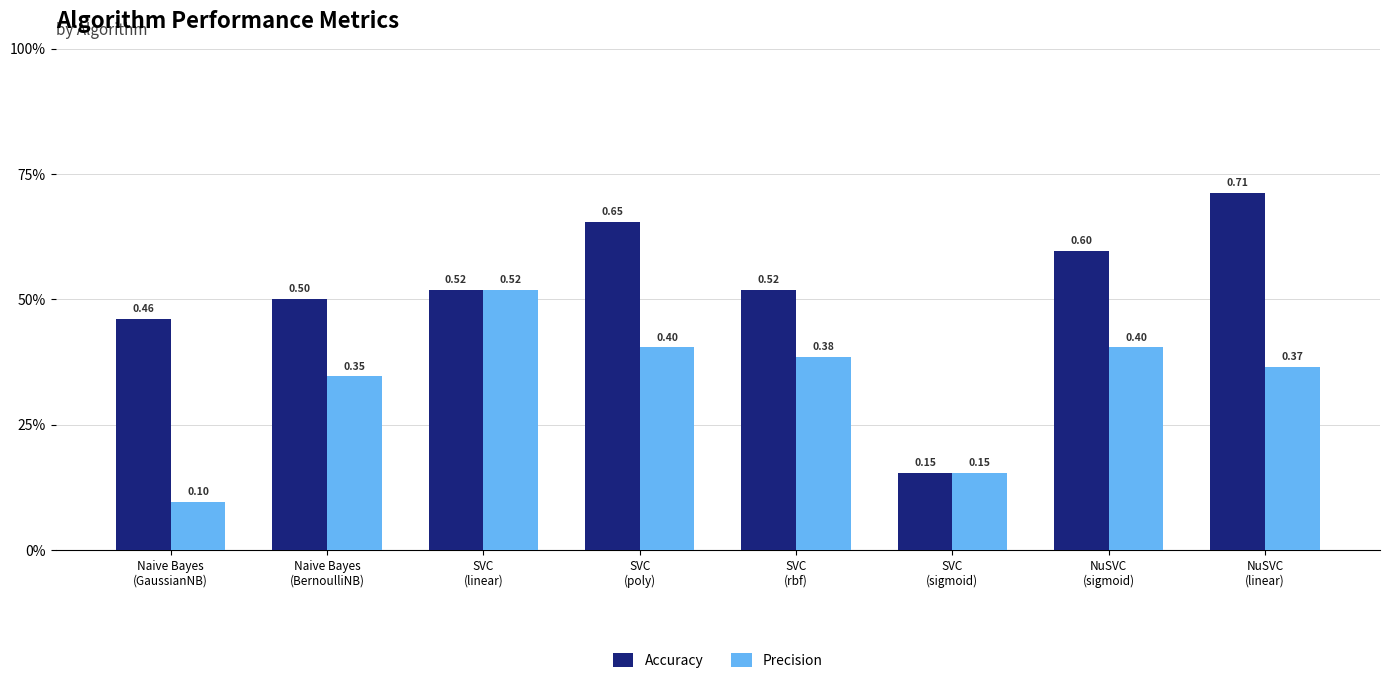

Are the bars grouped side by side (vs. stacked)?

Yes